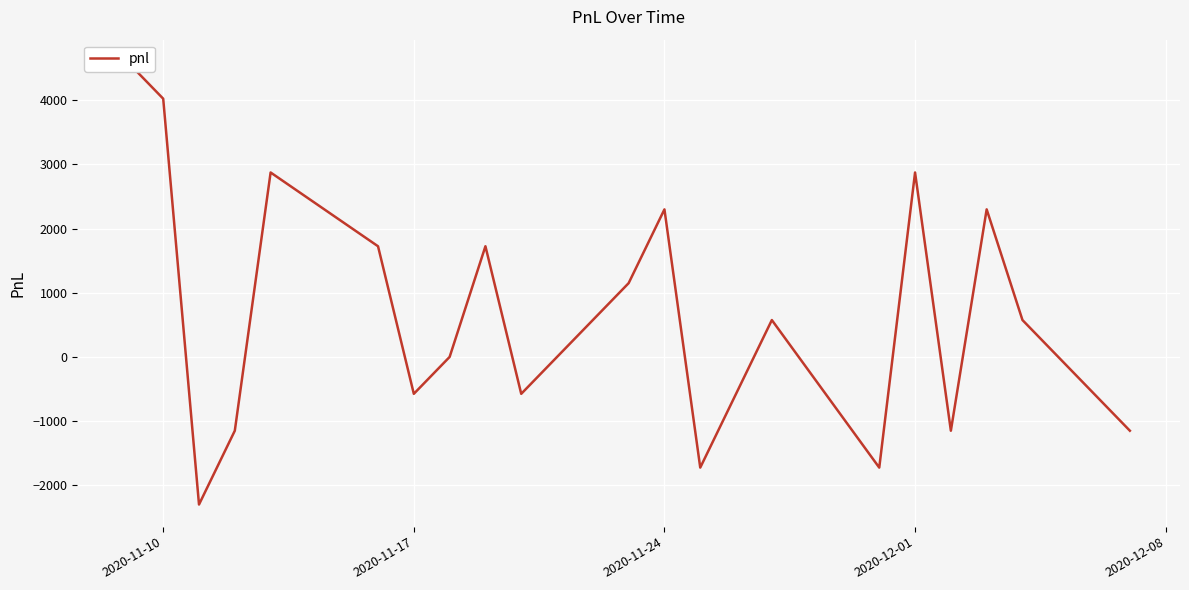

How many values are above zero?

11